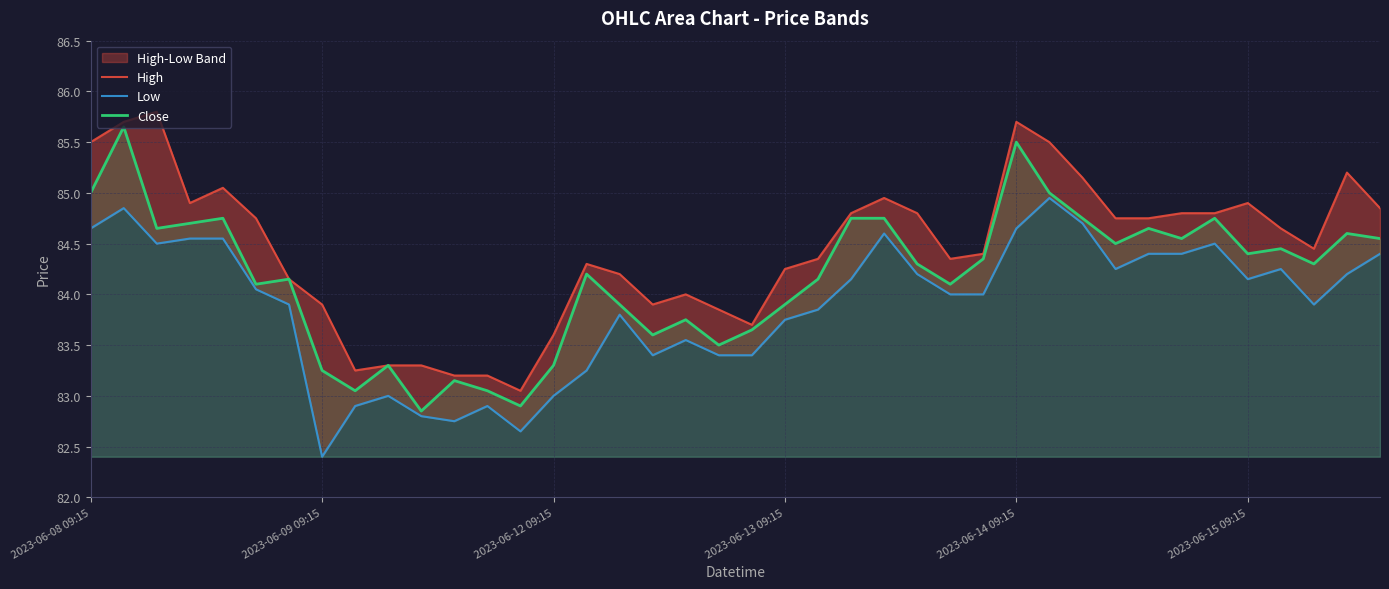

At which label does Close first exceed 84?

2023-06-08 09:15